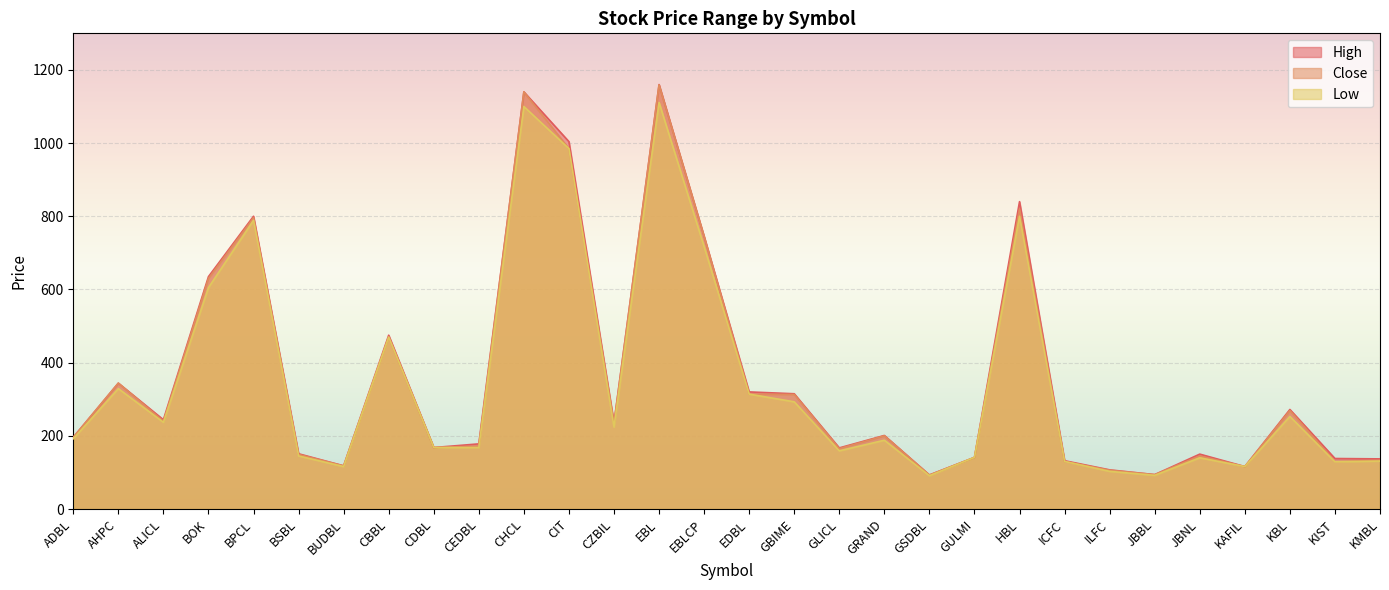

Rank the series by their maximum value, from highest to lowest.

High, Close, Low